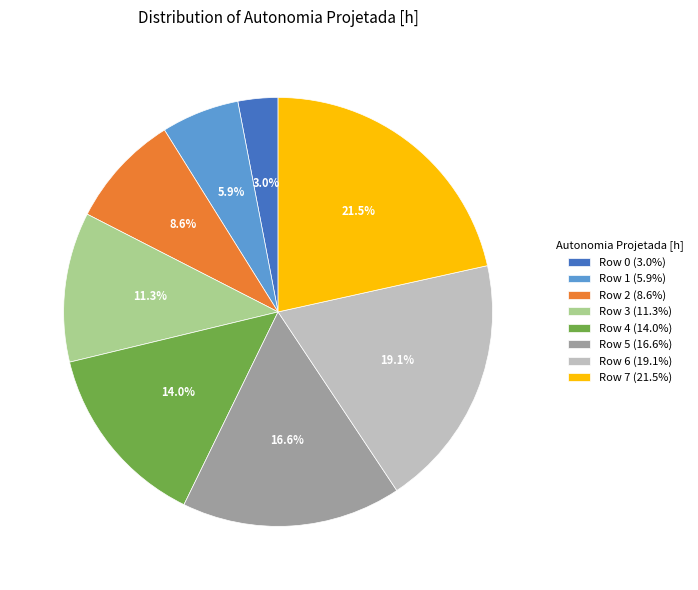

Which slice is the largest?

Row 7